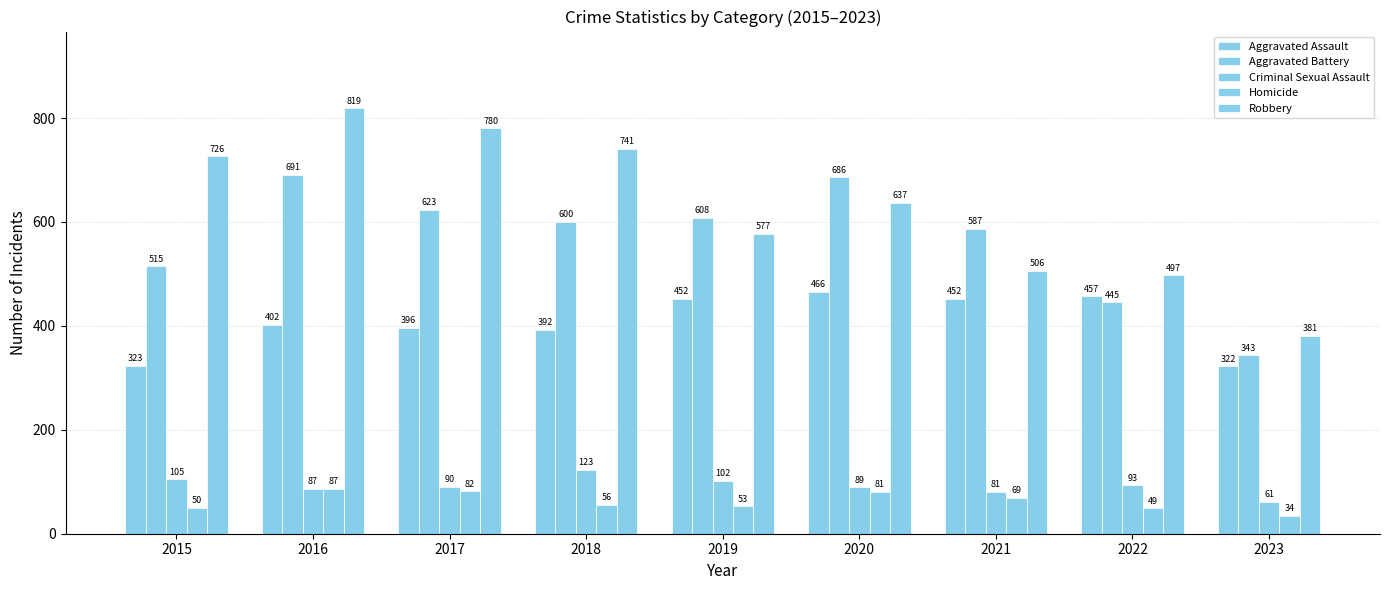

How many data points does each series have?

9